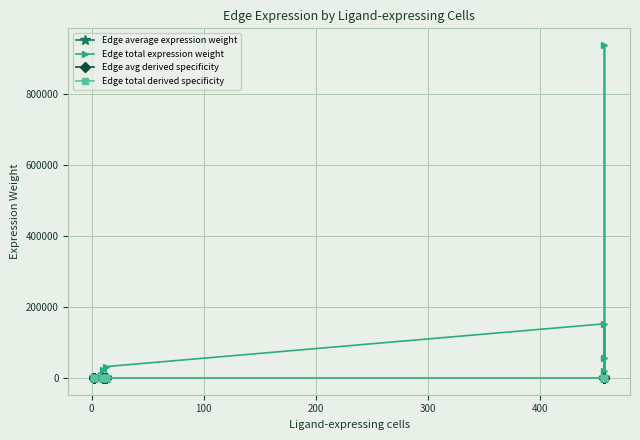

What are all the series names shown in the legend?

Edge average expression weight, Edge total expression weight, Edge avg derived specificity, Edge total derived specificity